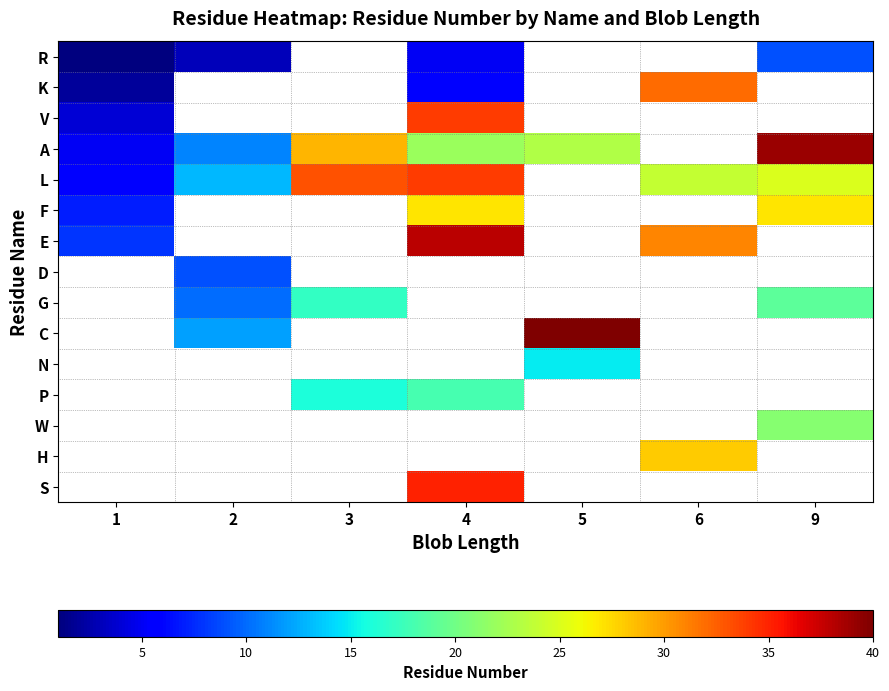

How many values in R are above zero?

4